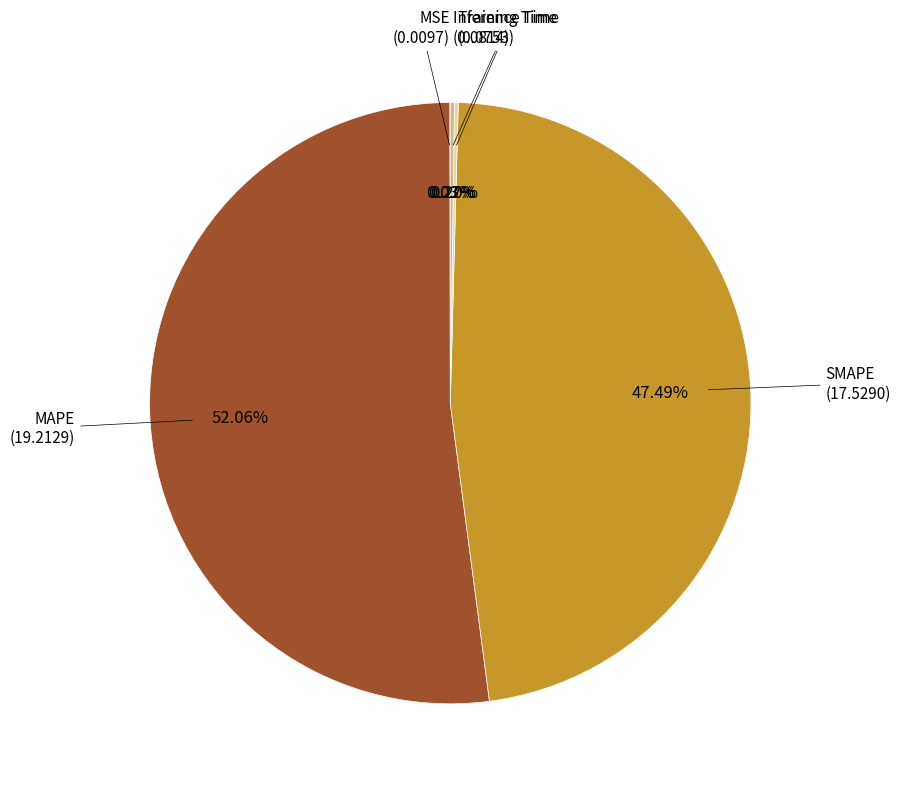

Is there any slice that represents more than half of the pie?

Yes